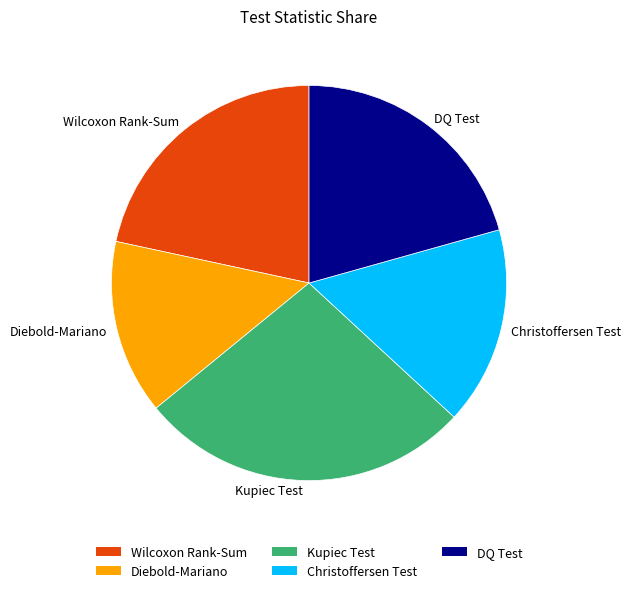

Does any single category account for the majority?

No